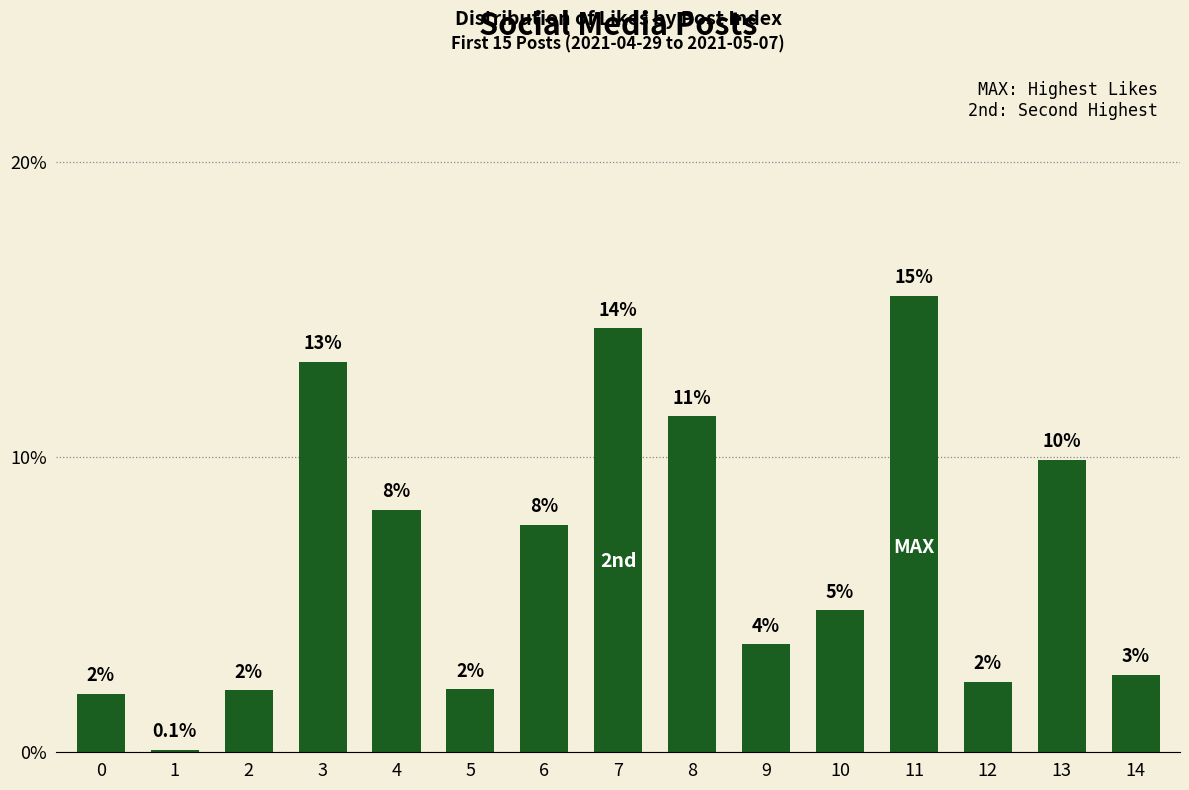

What is the value of the 5th bar from the left?

8.2